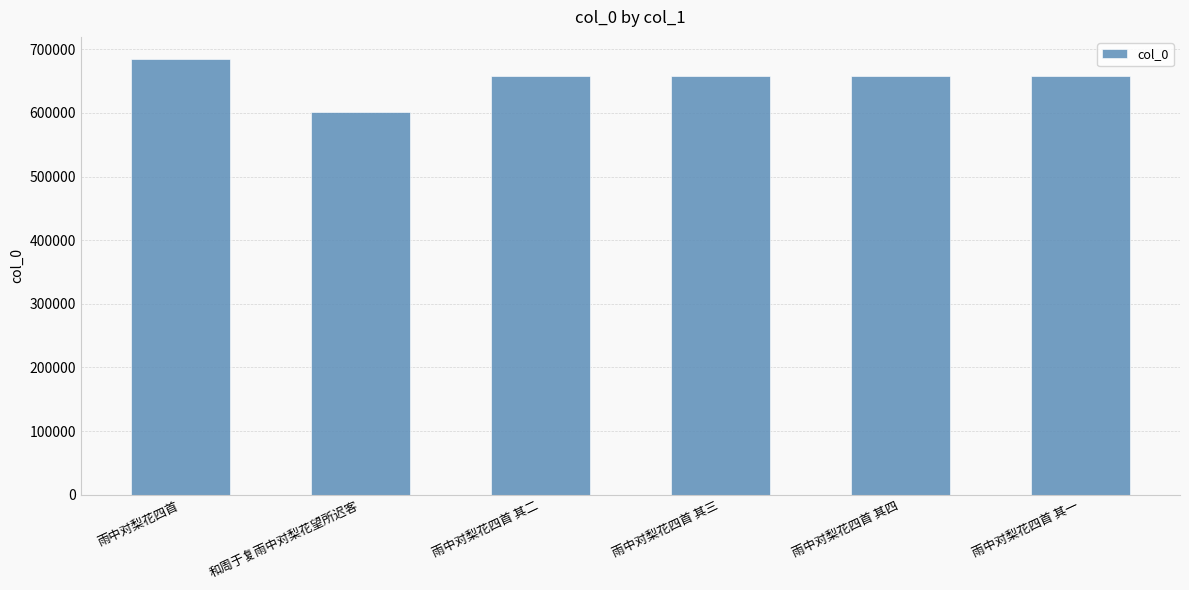

What is the change in value from 雨中对梨花四首 to 和周于复雨中对梨花望所迟客?

-83796